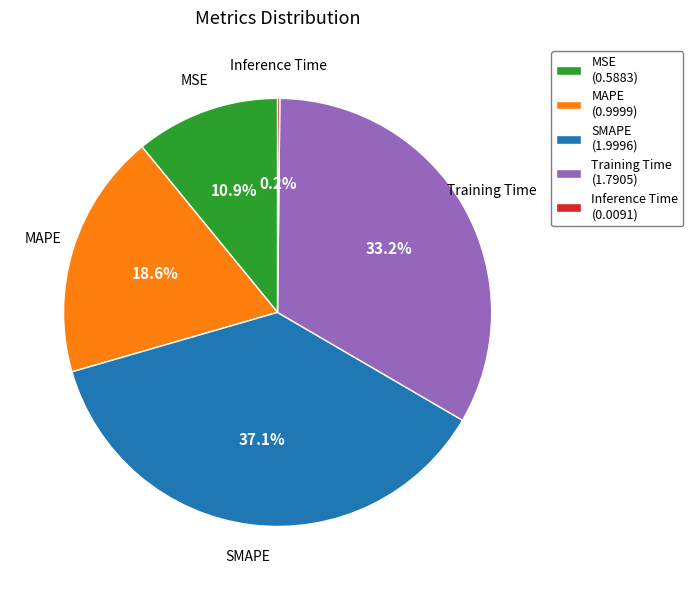

What portion of the pie excludes MAPE (0.9999)?

81.4%